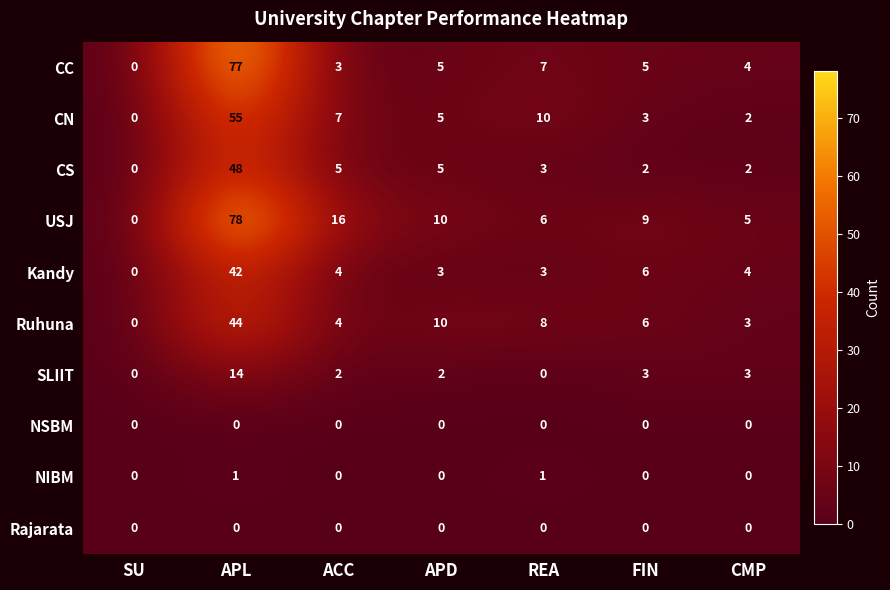

At which category is the sum across all series the highest?

APL